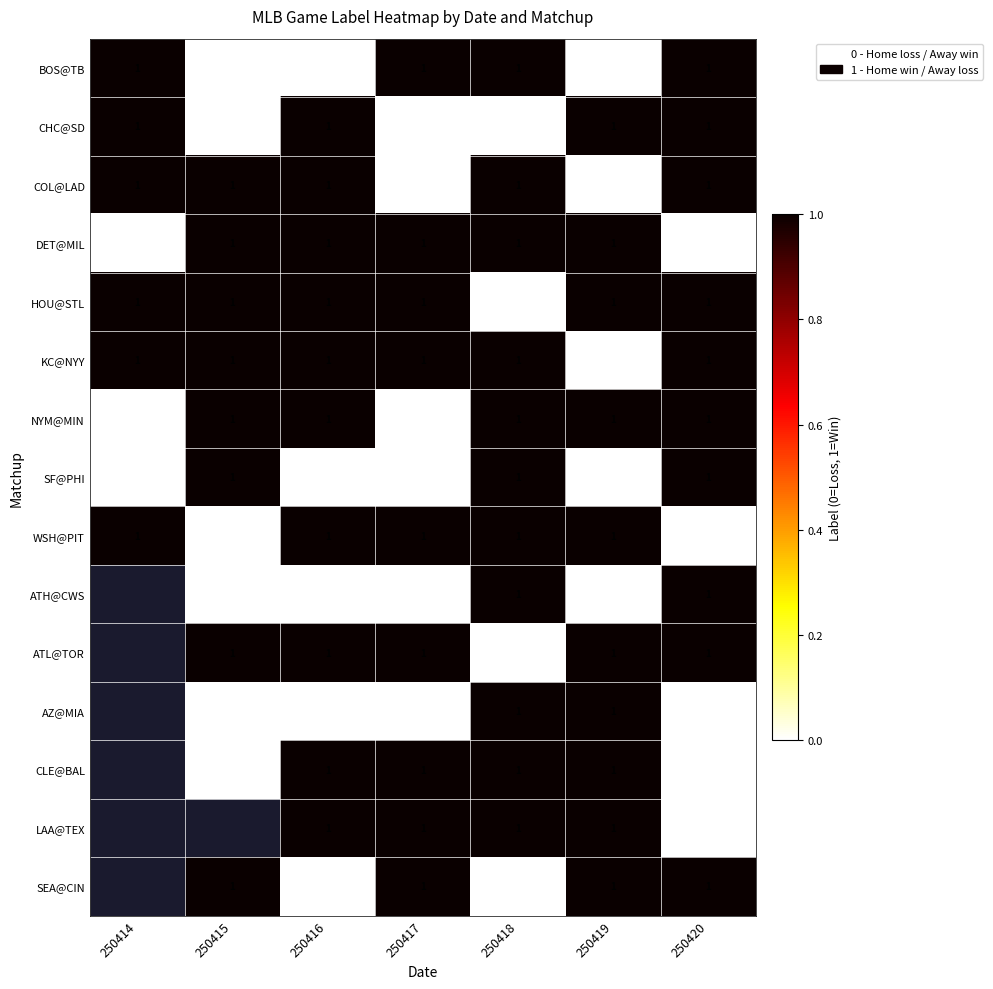

What is the total value across all series at 250418?

11